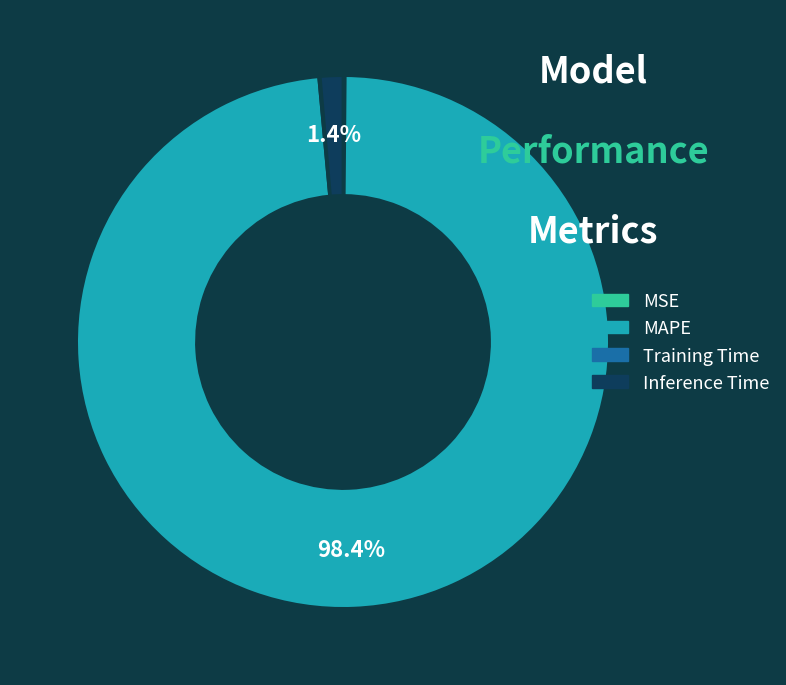

Which category has the biggest portion of the pie?

MAPE